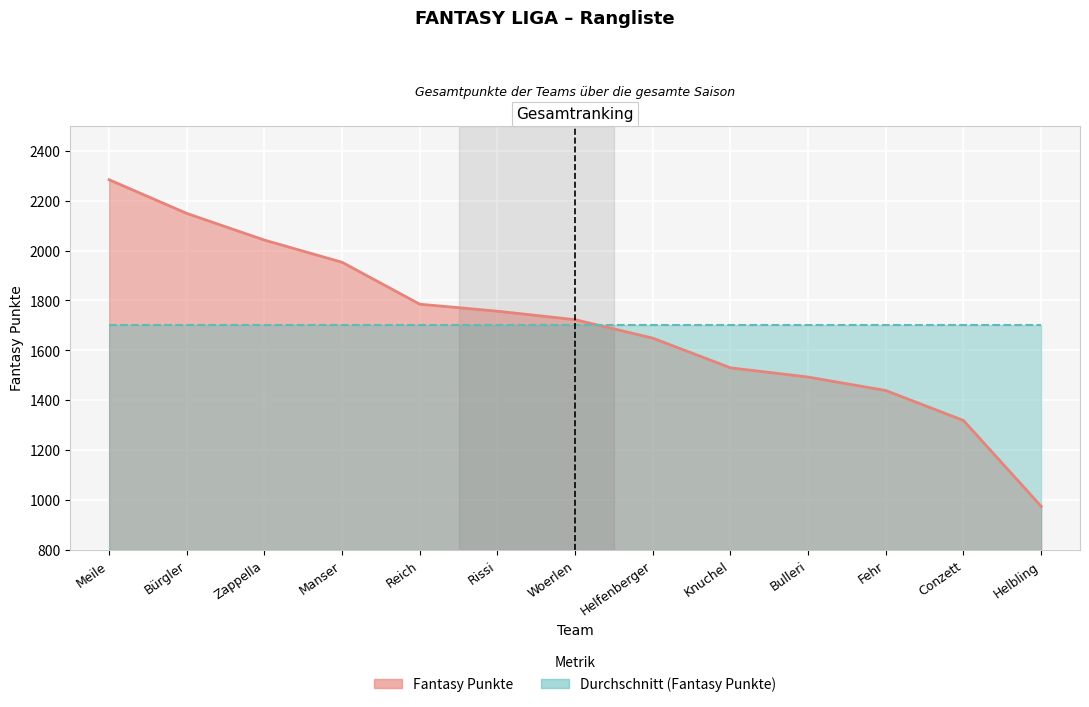

What is the minimum value shown in the chart?

975